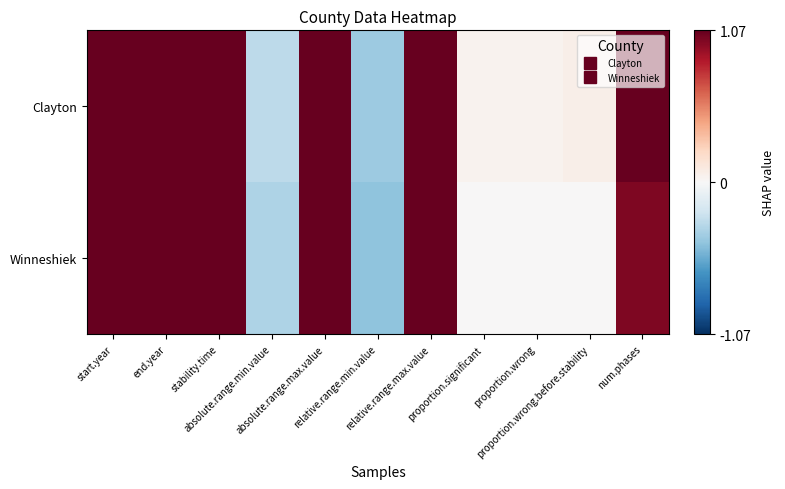

Reading left to right, what are all the values shown in this chart?

Clayton: start.year=2002.0	end.year=2013.0	stability.time=7.0	absolute.range.min.value=-0.3	absolute.range.max.value=1.8	relative.range.min.value=-0.4	relative.range.max.value=1.7	proportion.significant=0.0	proportion.wrong=0.0	proportion.wrong.before.stability=0.1	num.phases=2.0
Winneshiek: start.year=2000.0	end.year=2013.0	stability.time=8.0	absolute.range.min.value=-0.3	absolute.range.max.value=1.6	relative.range.min.value=-0.4	relative.range.max.value=1.5	proportion.significant=0.0	proportion.wrong=0.0	proportion.wrong.before.stability=0.0	num.phases=1.0